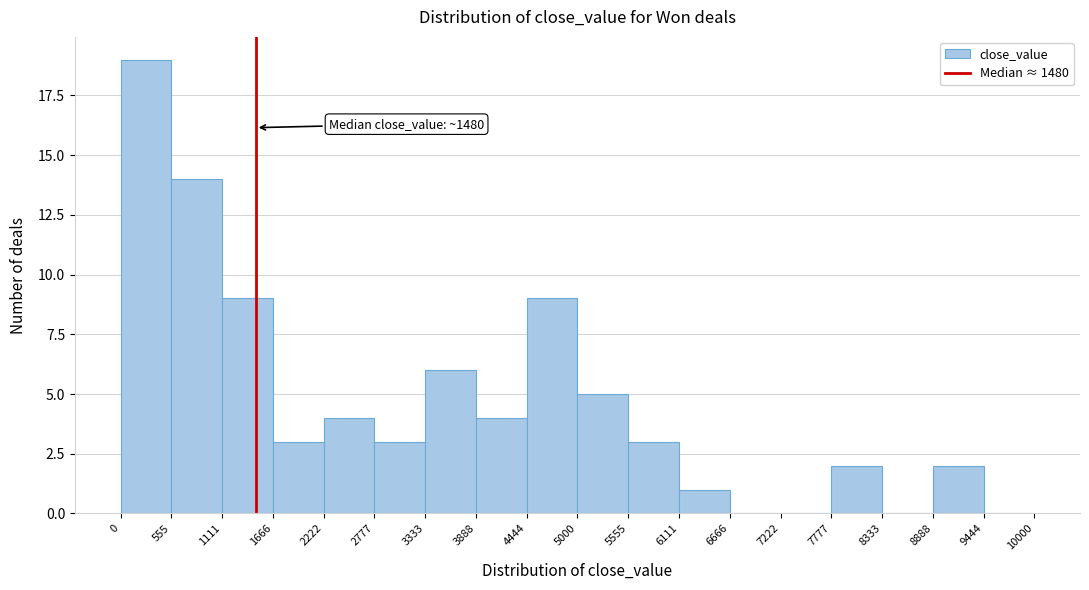

Over which range of the x-axis is the bar tallest?

0 to 555